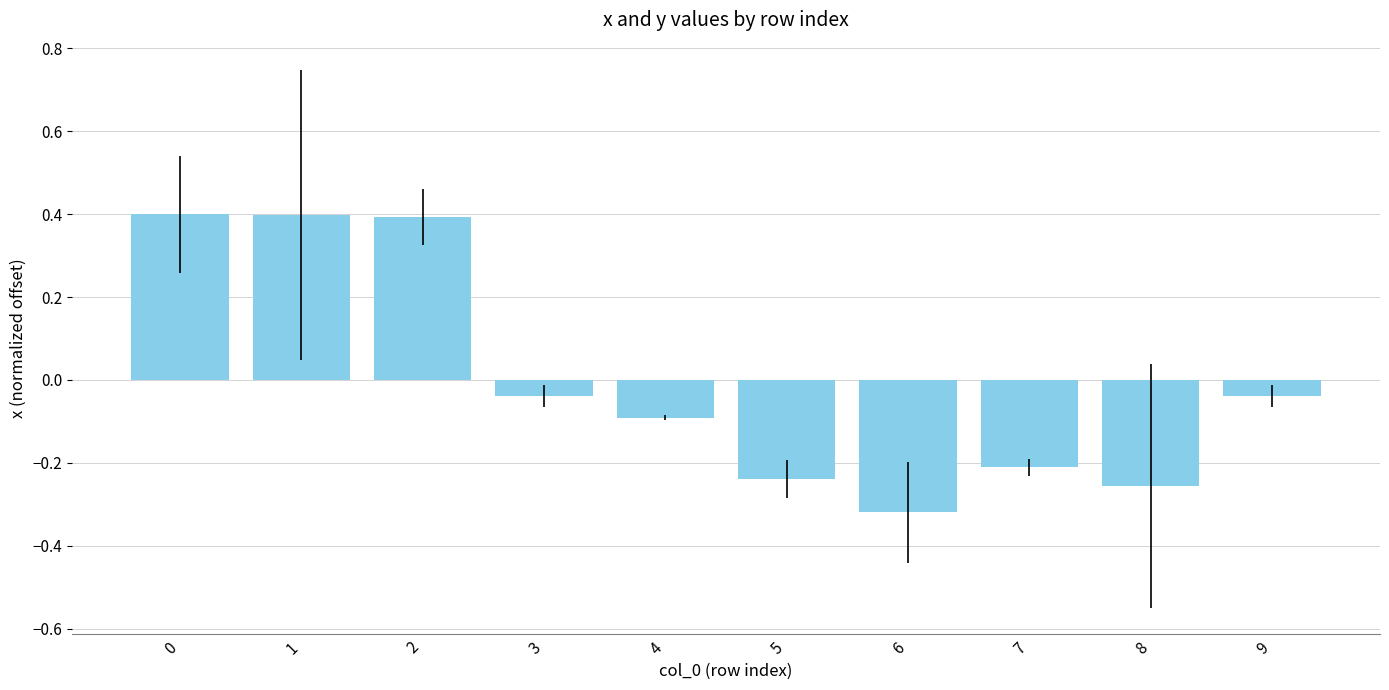

What is the change in value from 6 to 7?

+0.1